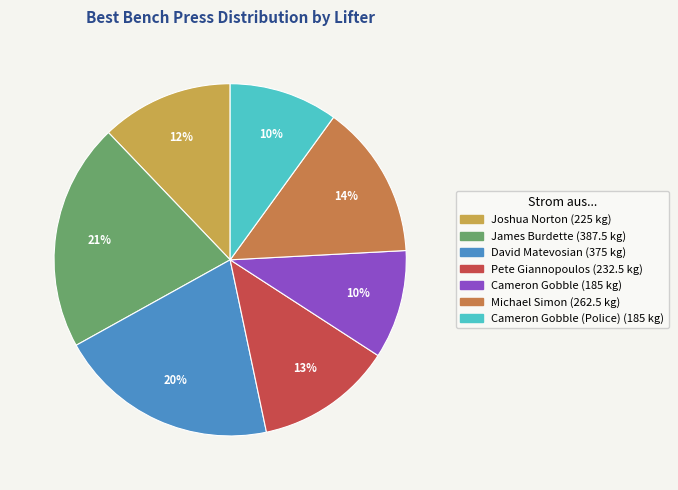

Does any single category account for the majority?

No